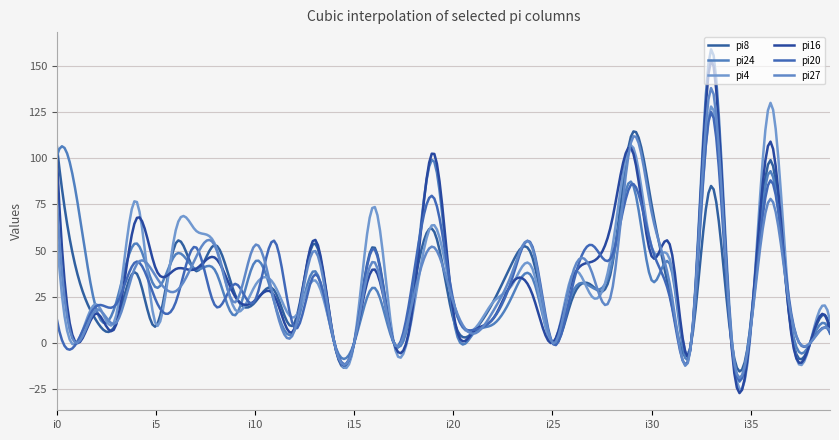

True or false: pi8 and pi4 intersect in this chart.

True